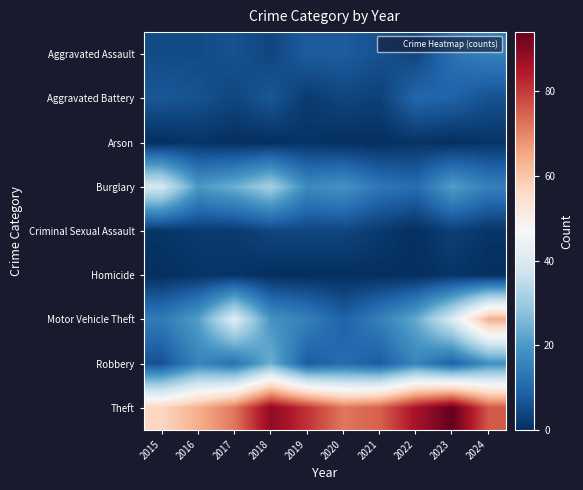

What is the maximum value shown in the chart?

94